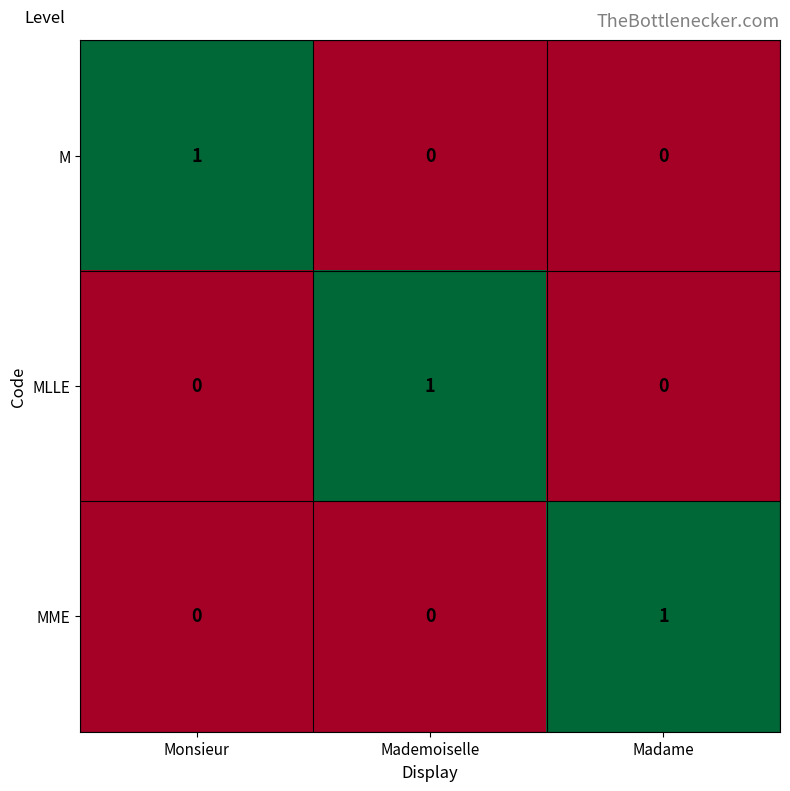

How many values in M are above zero?

1